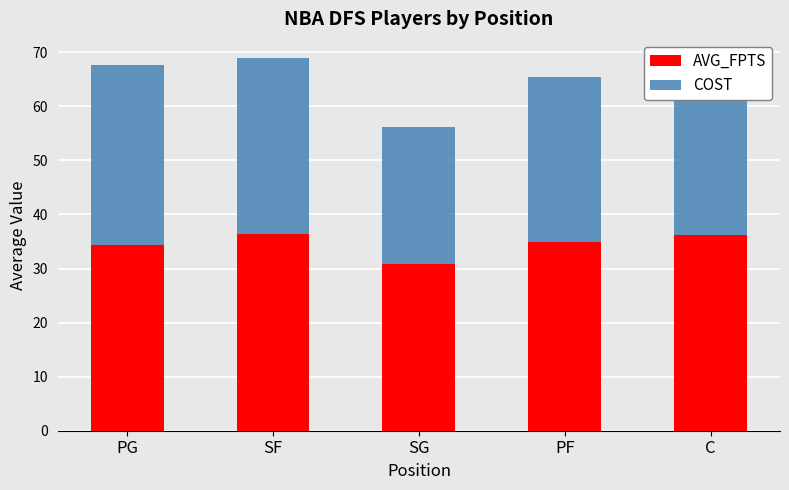

Are the bars horizontal?

No